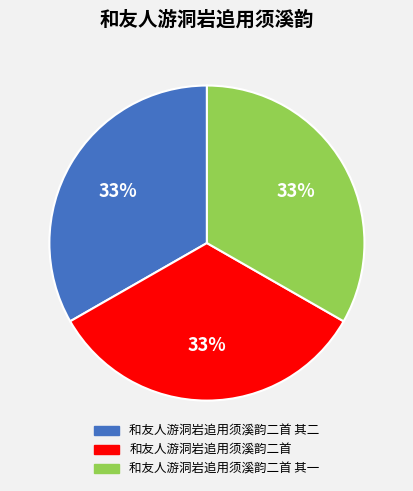

To the nearest percent, what is the average slice percentage?

33%